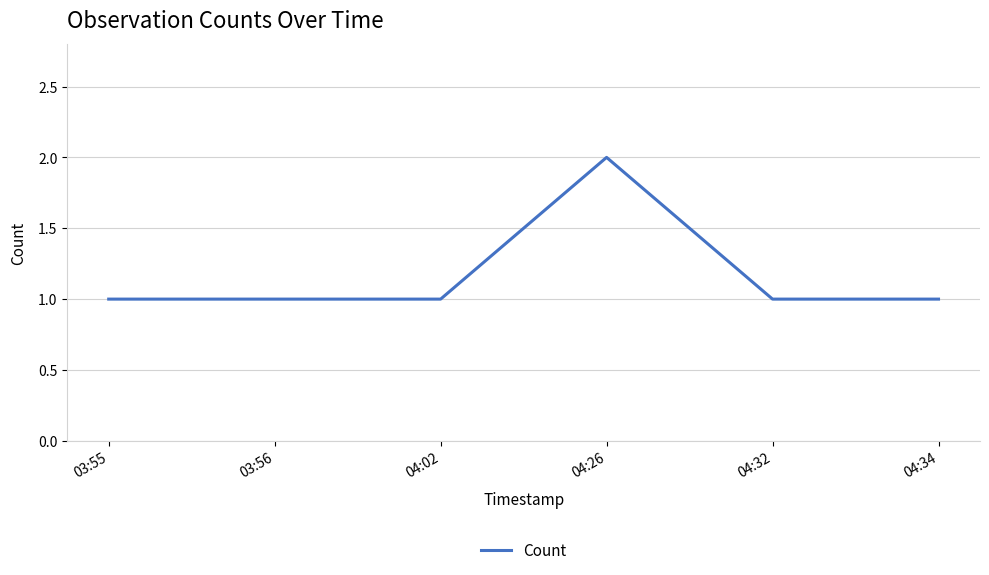

What is the ratio of the value at 04:34 to the value at 04:02?

1.0